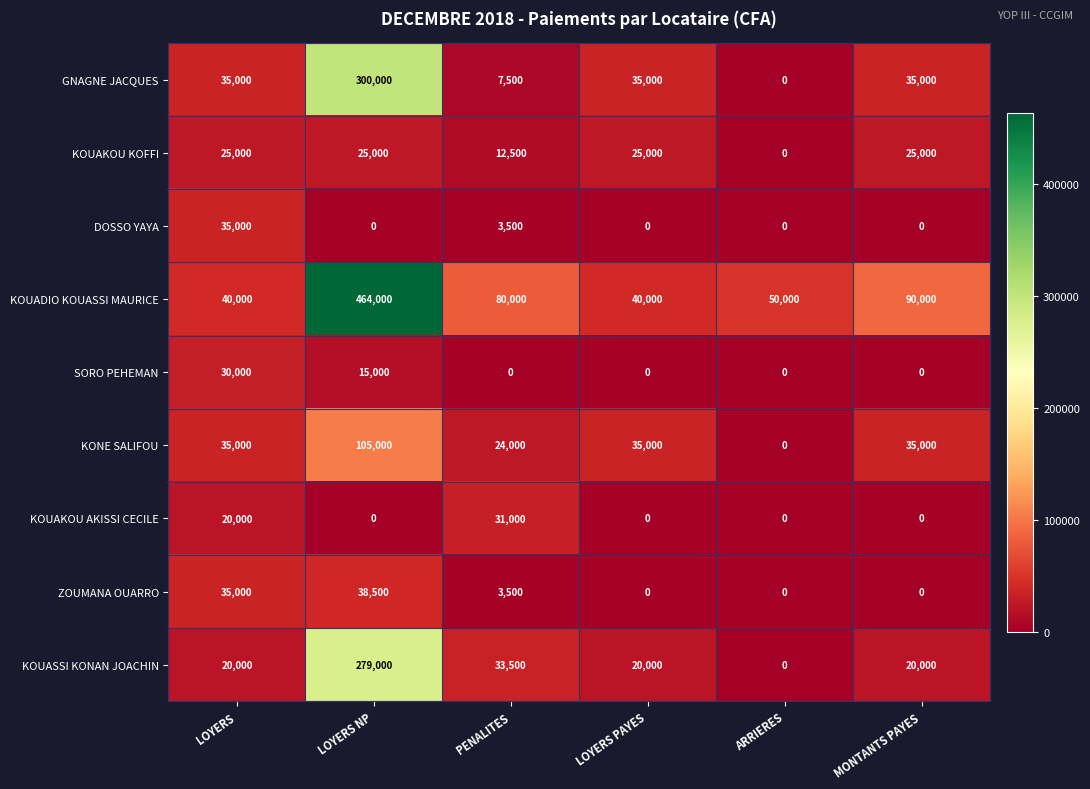

List the series in order of their peak value, lowest first.

KOUAKOU KOFFI, SORO PEHEMAN, KOUAKOU AKISSI CECILE, DOSSO YAYA, ZOUMANA OUARRO, KONE SALIFOU, KOUASSI KONAN JOACHIN, GNAGNE JACQUES, KOUADIO KOUASSI MAURICE